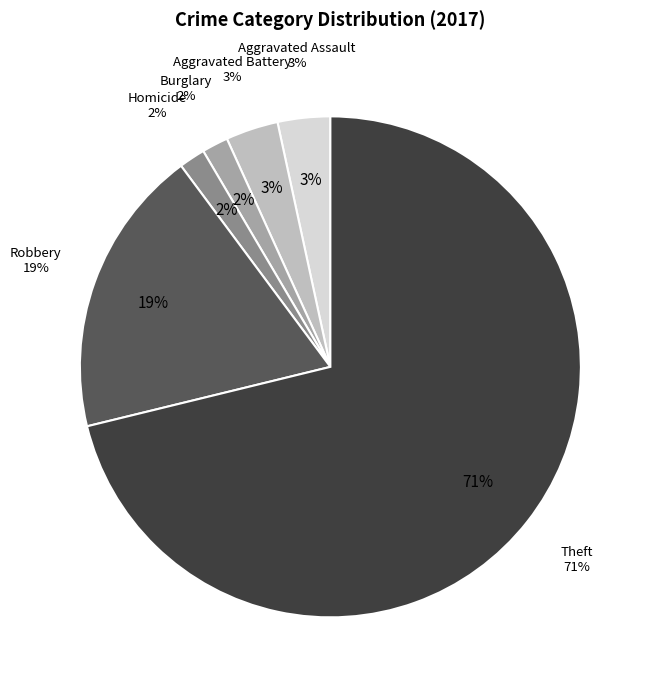

Does Theft account for over 50% of the chart?

Yes